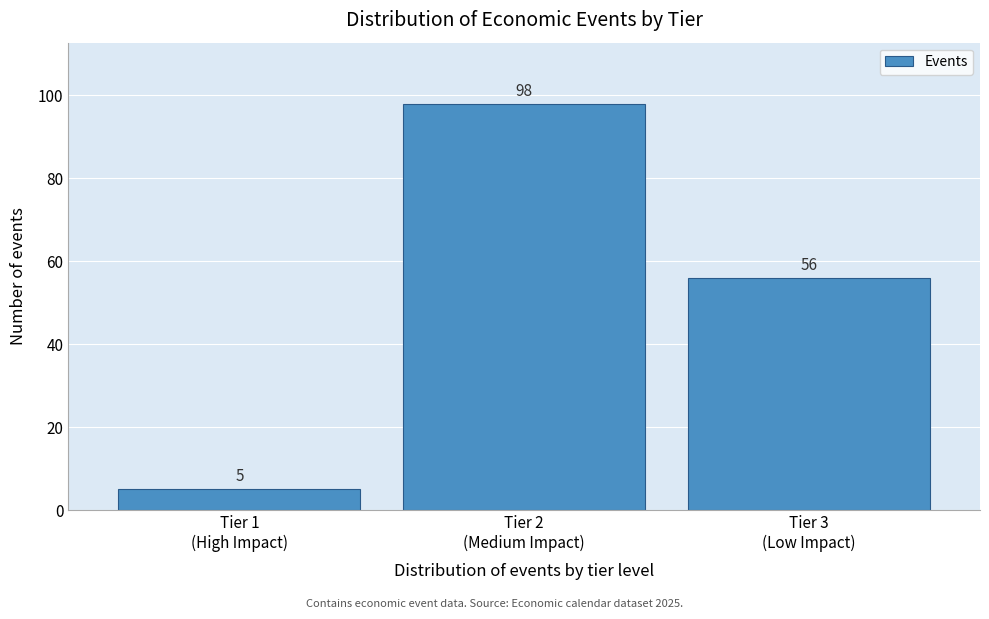

Reading left to right, list all the values displayed in this chart.

5	98	56